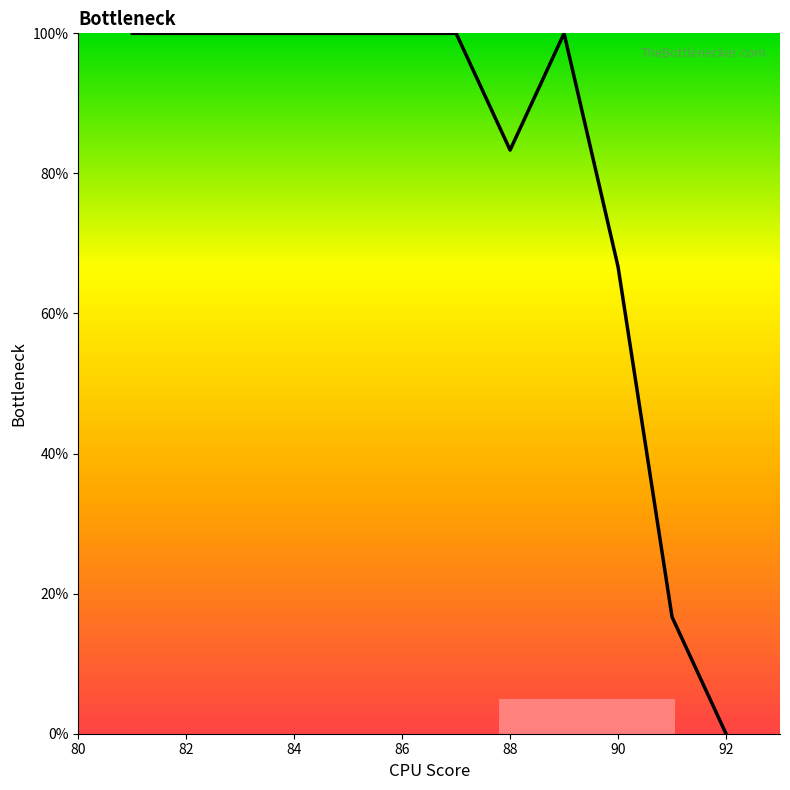

What is the maximum value shown in the chart?

100.0